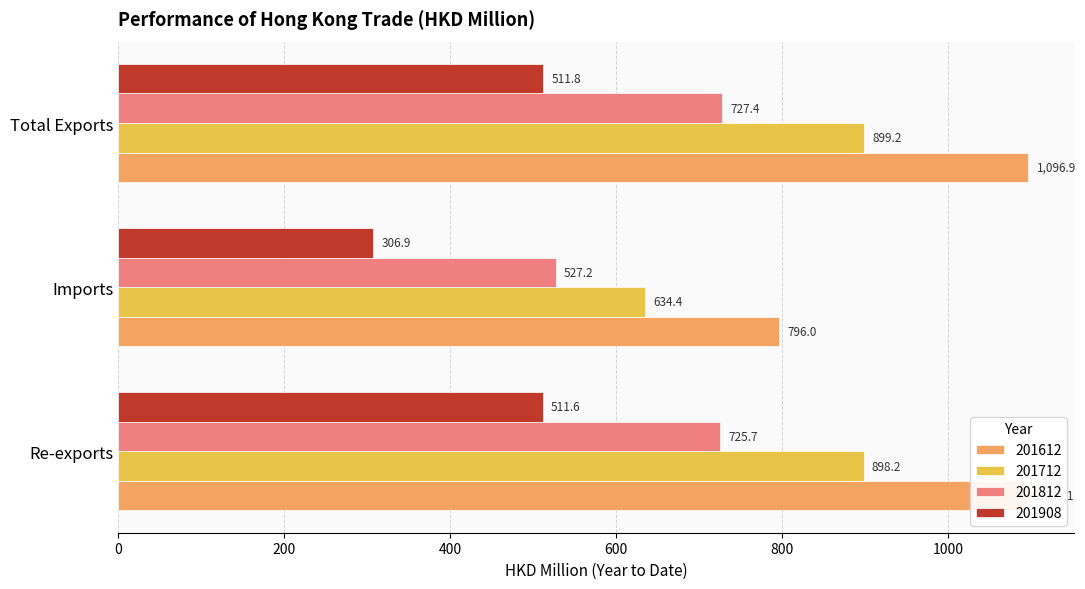

What is the sum of the 201812 values at Imports and Total Exports?

1254.7